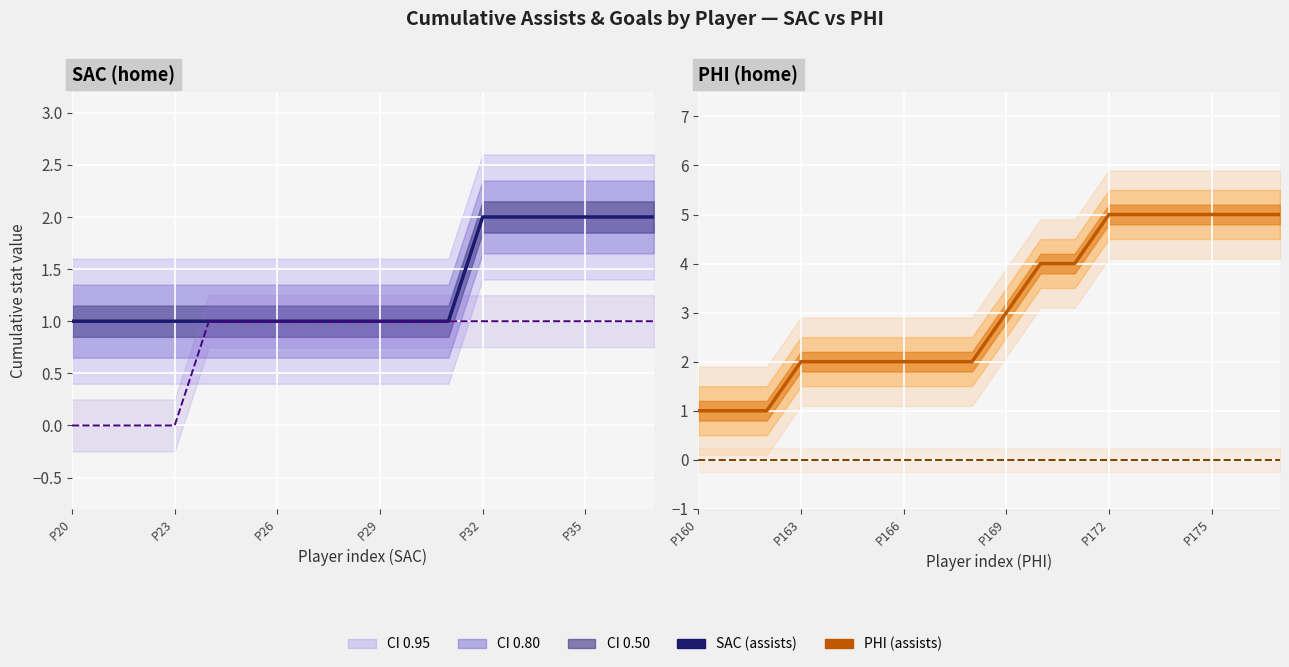

The value of Cumulative Assists at P32 is 2. True or false?

True